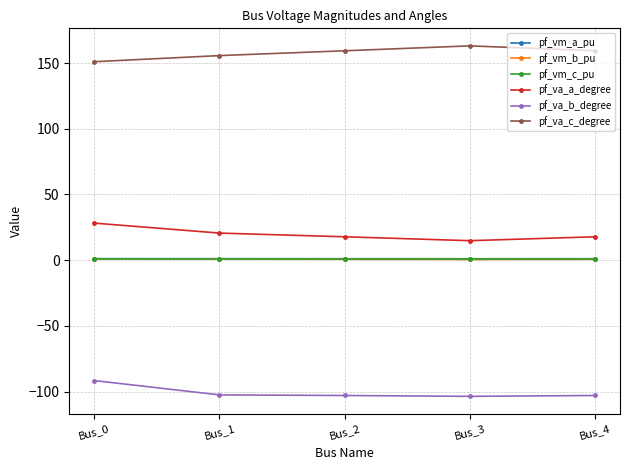

Is the value of pf_va_b_degree at Bus_0 greater than the value of pf_va_c_degree at Bus_3?

No